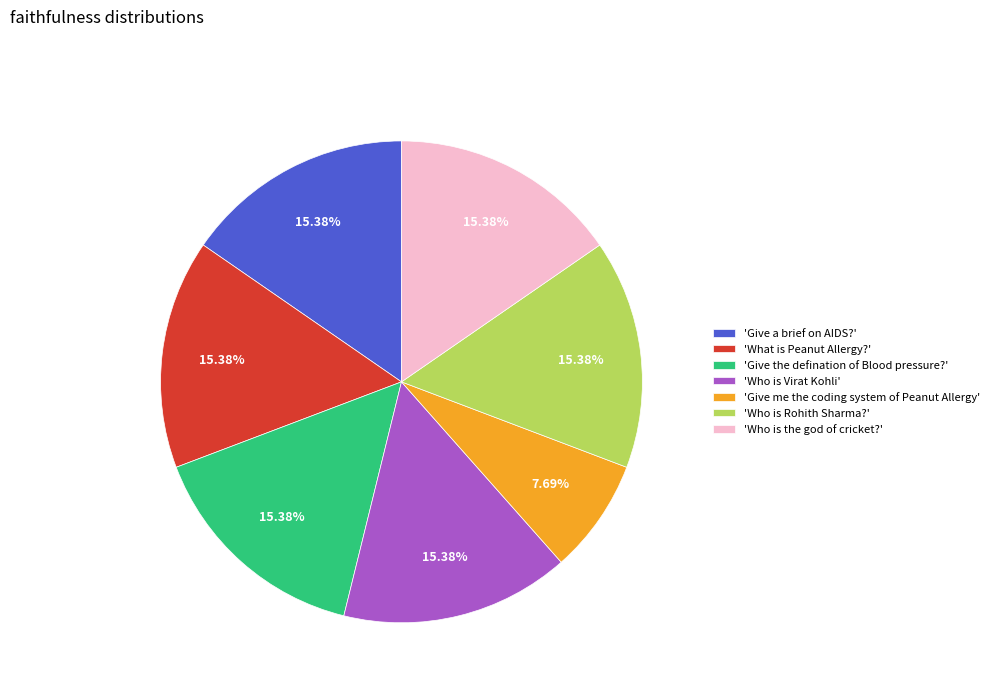

What is the ratio of the value at 'Give the defination of Blood pressure?' to the value at 'Give me the coding system of Peanut Allergy'?

2.0